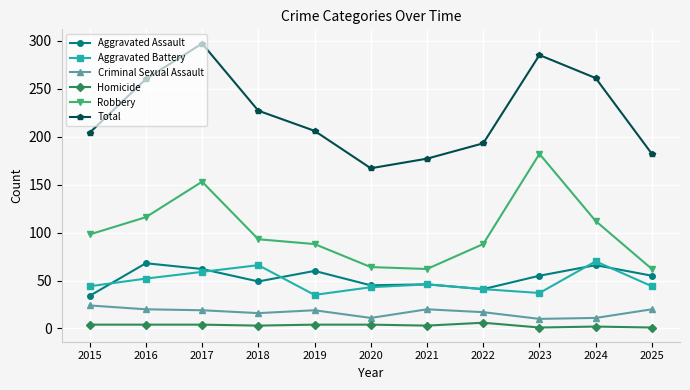

Where is Aggravated Assault nearest to the value 51?

2018